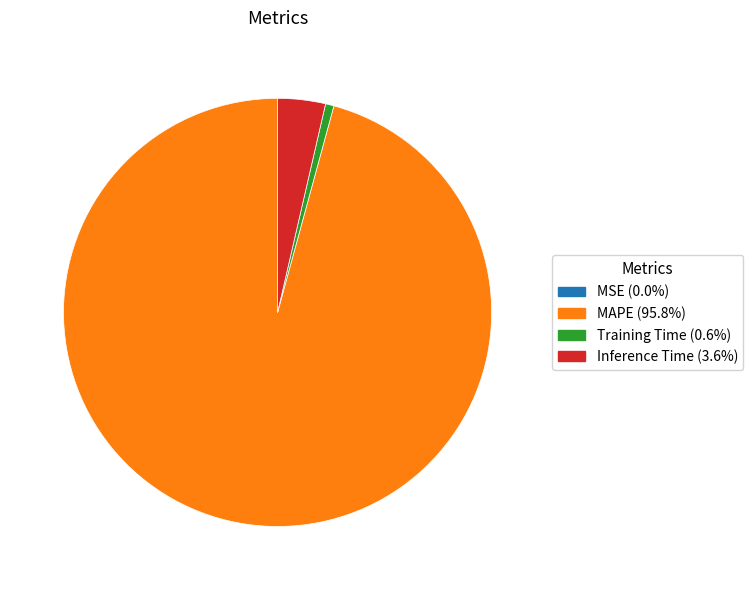

Is there a majority slice in this chart?

Yes